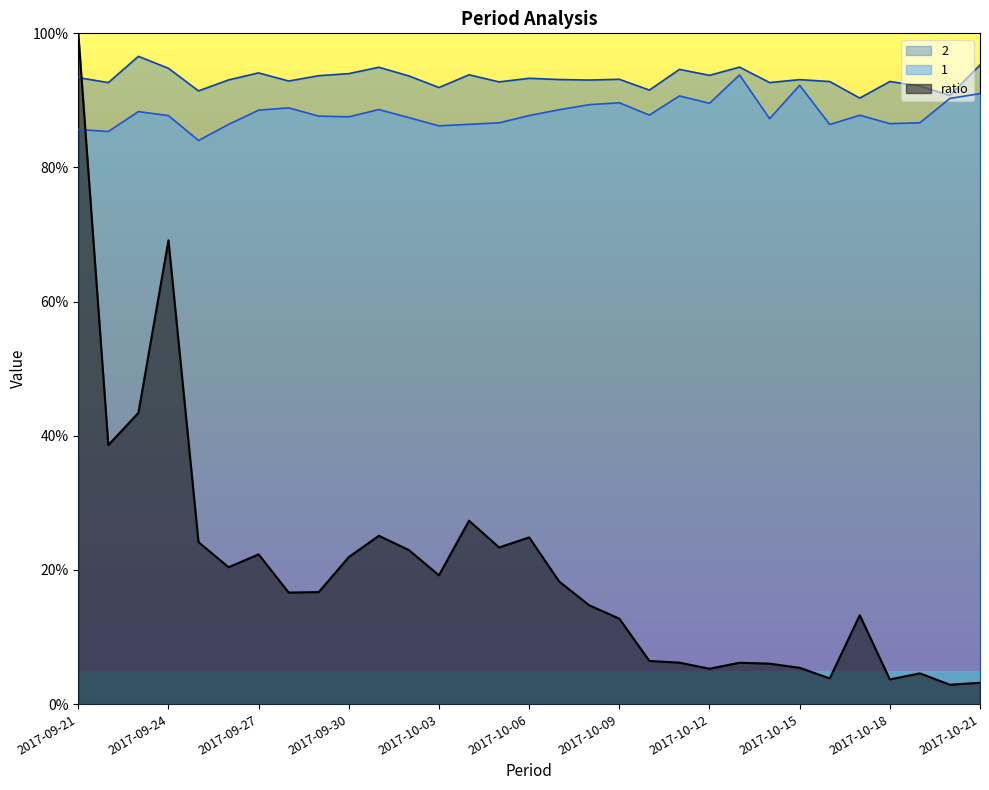

Which series has the widest spread of values?

ratio